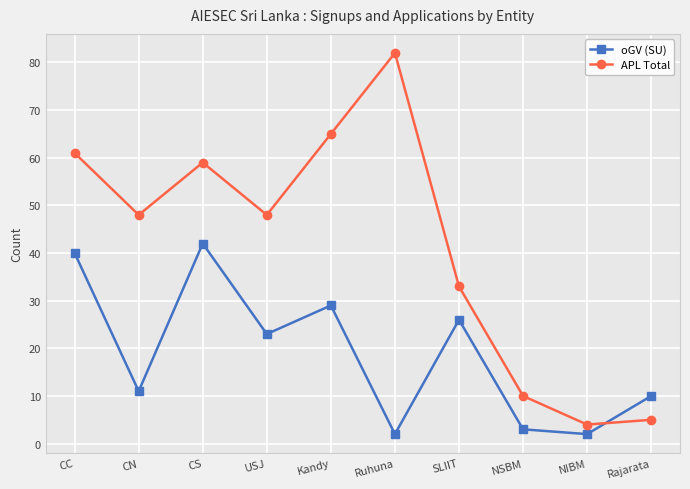

What is the approximate value of APL Total at USJ, to the nearest 5?

50